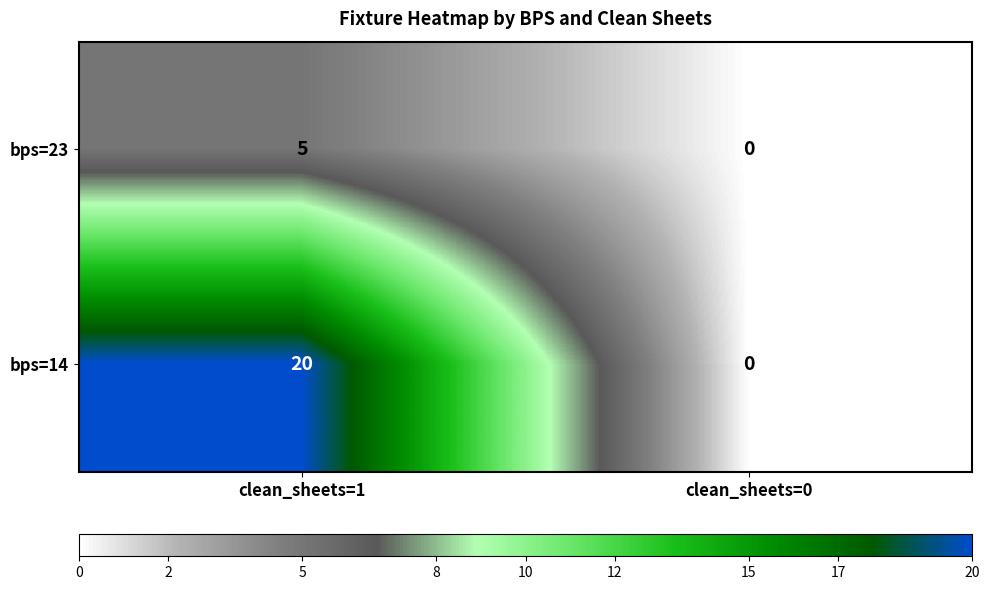

How many distinct data groups are displayed?

2